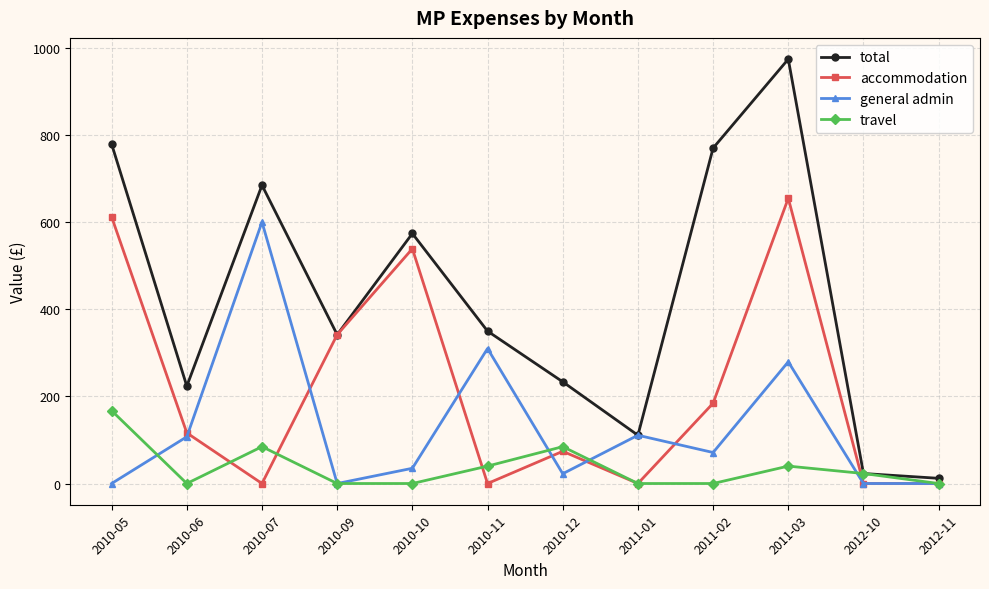

Is this an area chart (filled region under the line)?

No